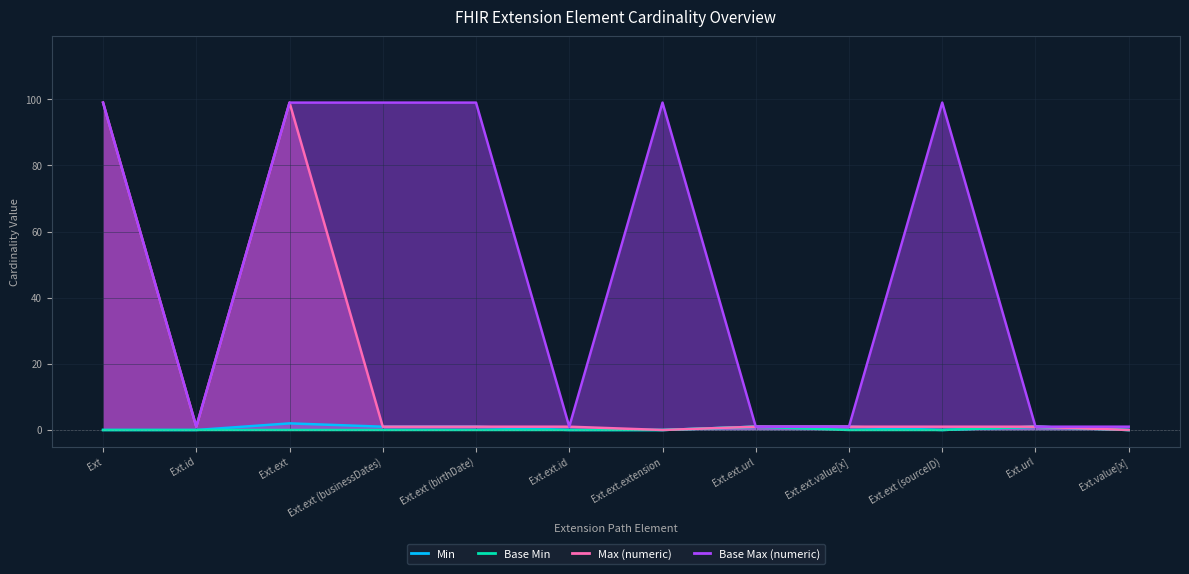

Does the chart display data point markers on the line(s)?

No